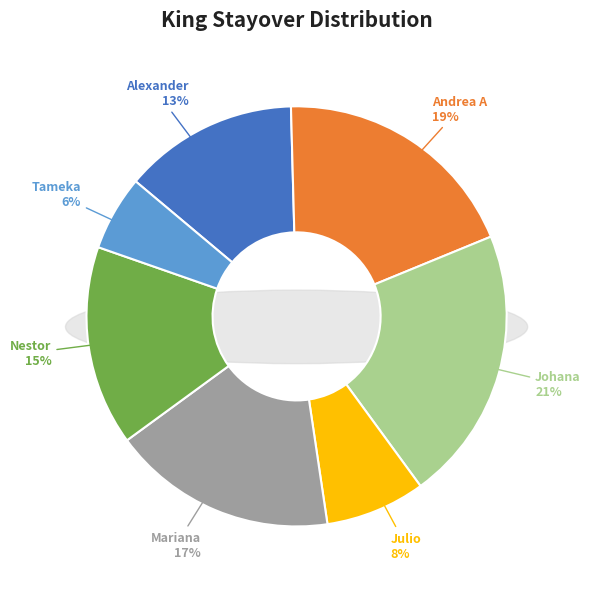

Does Julio account for over 50% of the chart?

No